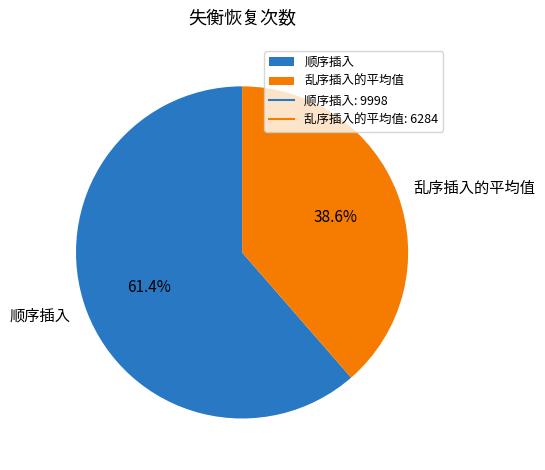

How many slices are in this pie chart?

2